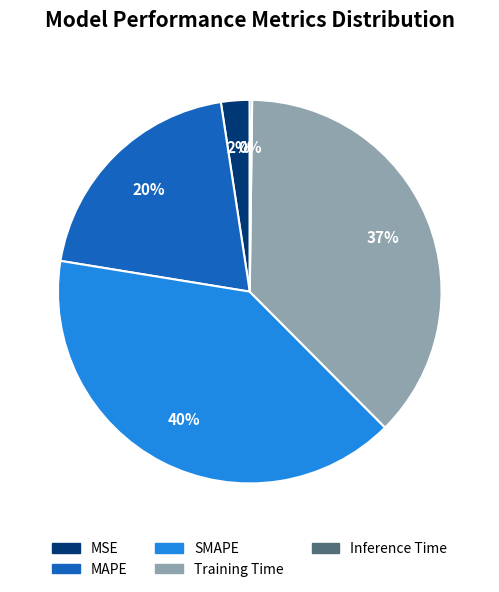

To the nearest percent, what portion does Training Time represent?

37%